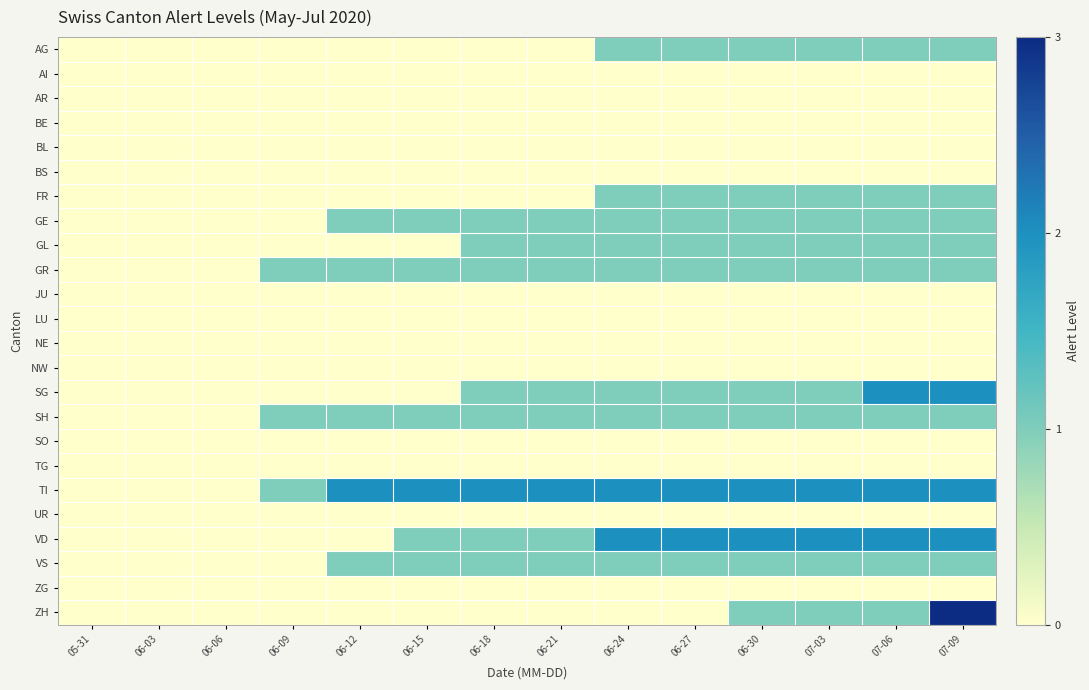

Rank the series by their maximum value, from lowest to highest.

AI, AR, BE, BL, BS, JU, LU, NE, NW, SO, TG, UR, ZG, AG, FR, GE, GL, GR, SH, VS, SG, TI, VD, ZH